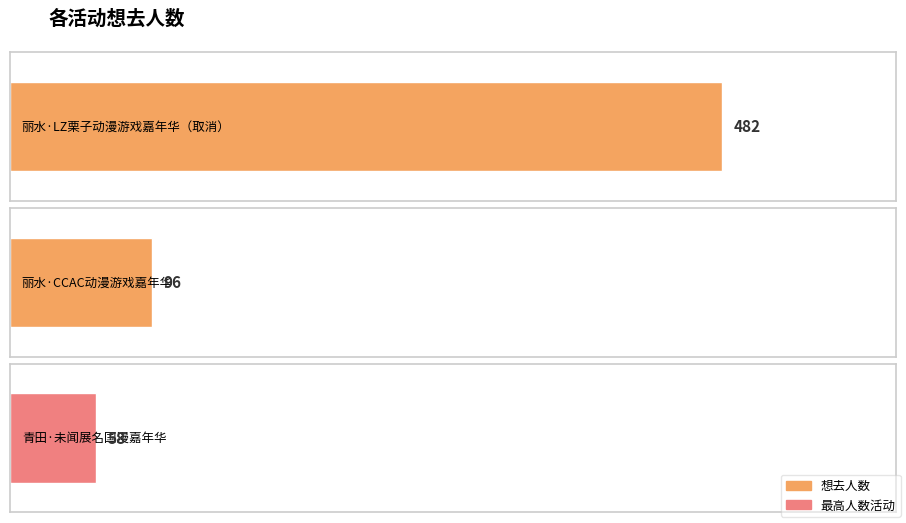

What position from the right is 丽水·CCAC动漫游戏嘉年华?

2